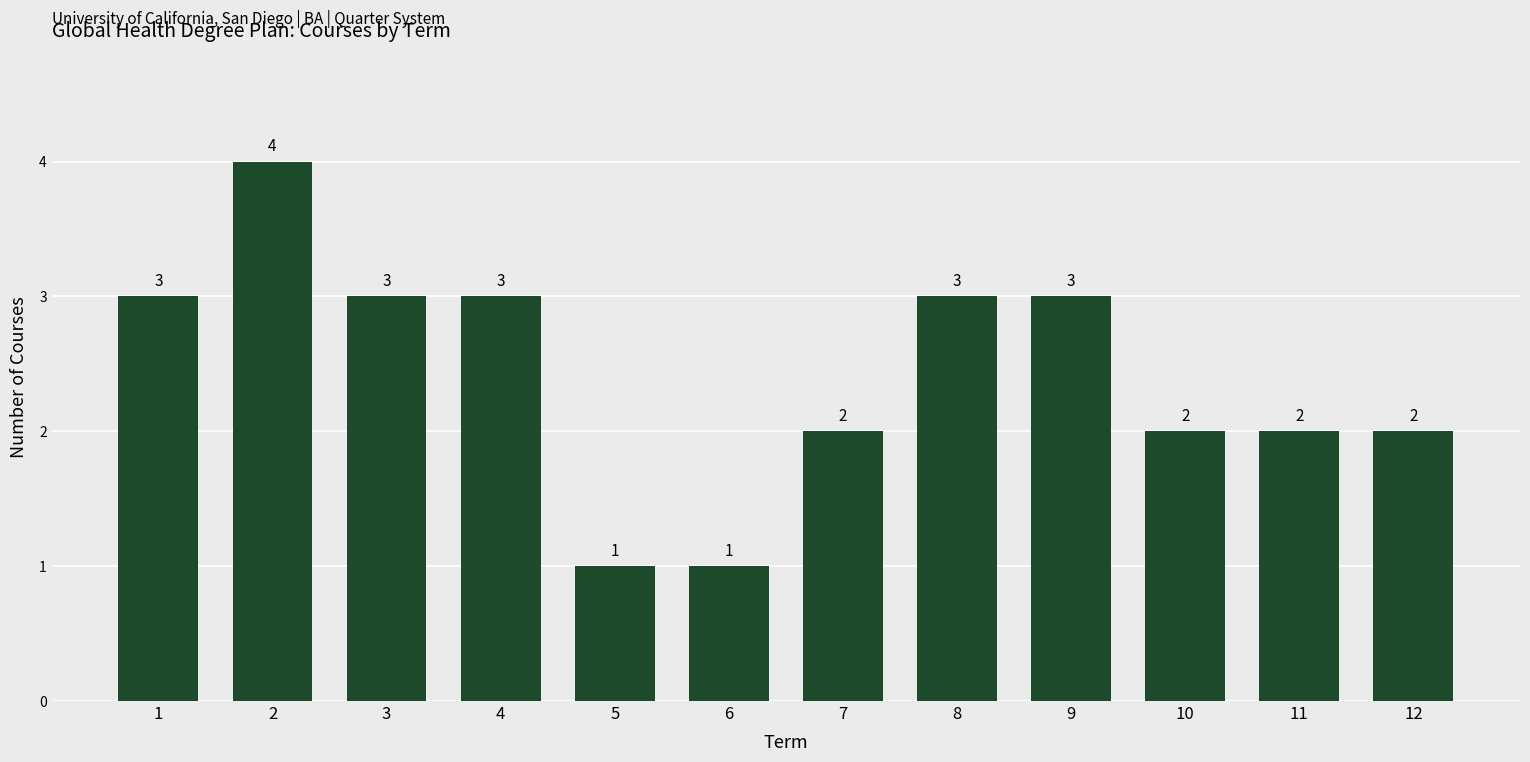

What is the maximum value shown in the chart?

4